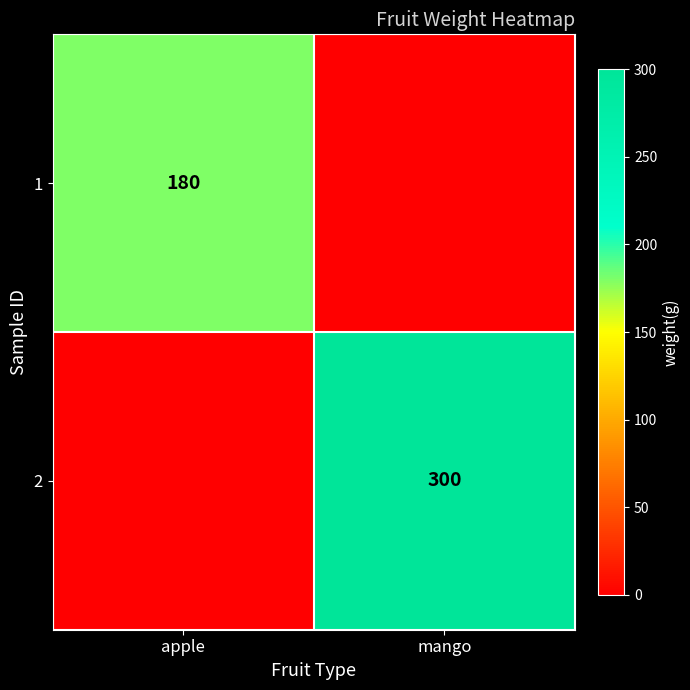

The 2 series shows 300 at mango. True or false?

True